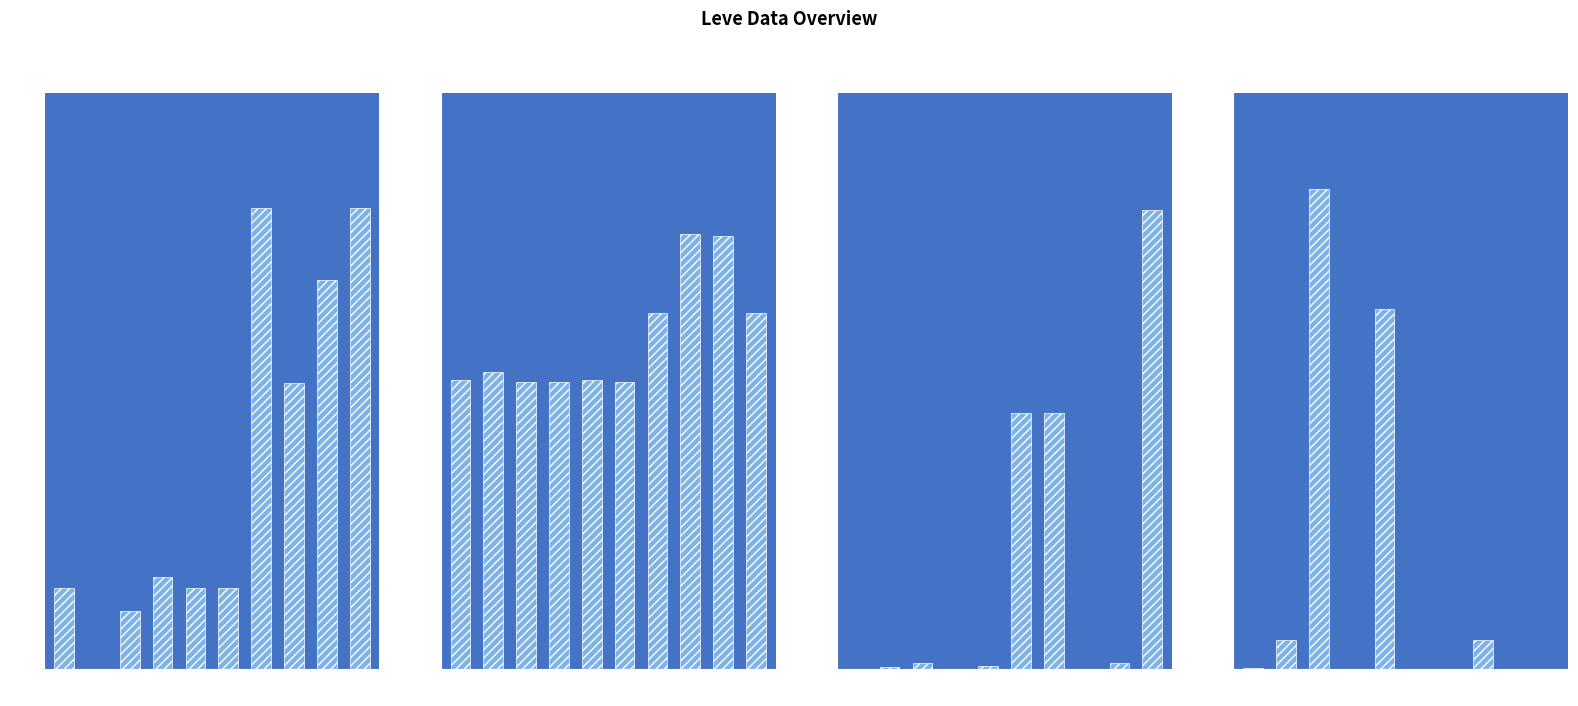

Which series has the widest spread of values?

currentAveragePrice